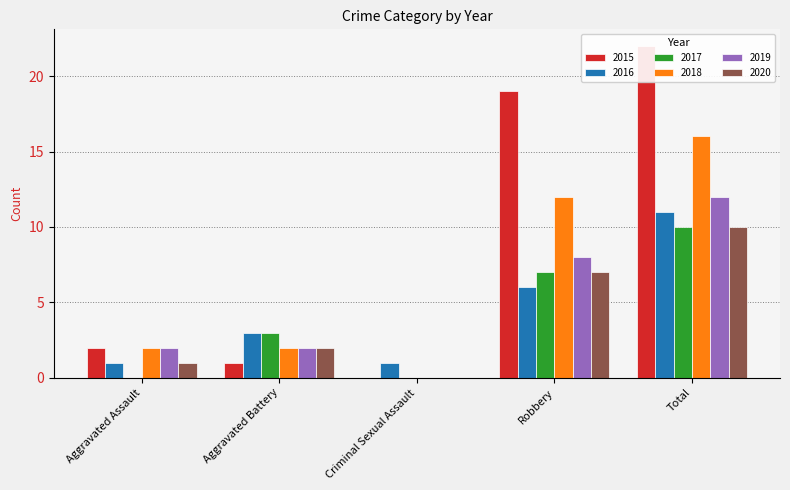

What are all the series names shown in the legend?

2015, 2016, 2017, 2018, 2019, 2020